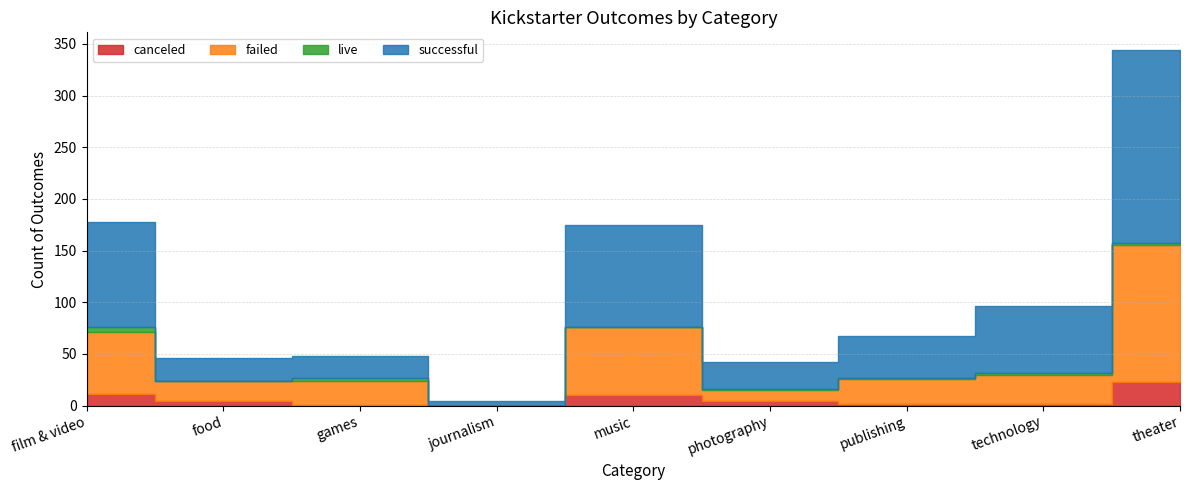

Reading left to right, what are all the values shown in this chart?

canceled: film & video=11	food=4	games=1	journalism=0	music=10	photography=4	publishing=2	technology=2	theater=23
failed: film & video=60	food=20	games=23	journalism=0	music=66	photography=11	publishing=24	technology=28	theater=132
live: film & video=5	food=0	games=3	journalism=0	music=0	photography=1	publishing=1	technology=2	theater=2
successful: film & video=102	food=22	games=21	journalism=4	music=99	photography=26	publishing=40	technology=64	theater=187